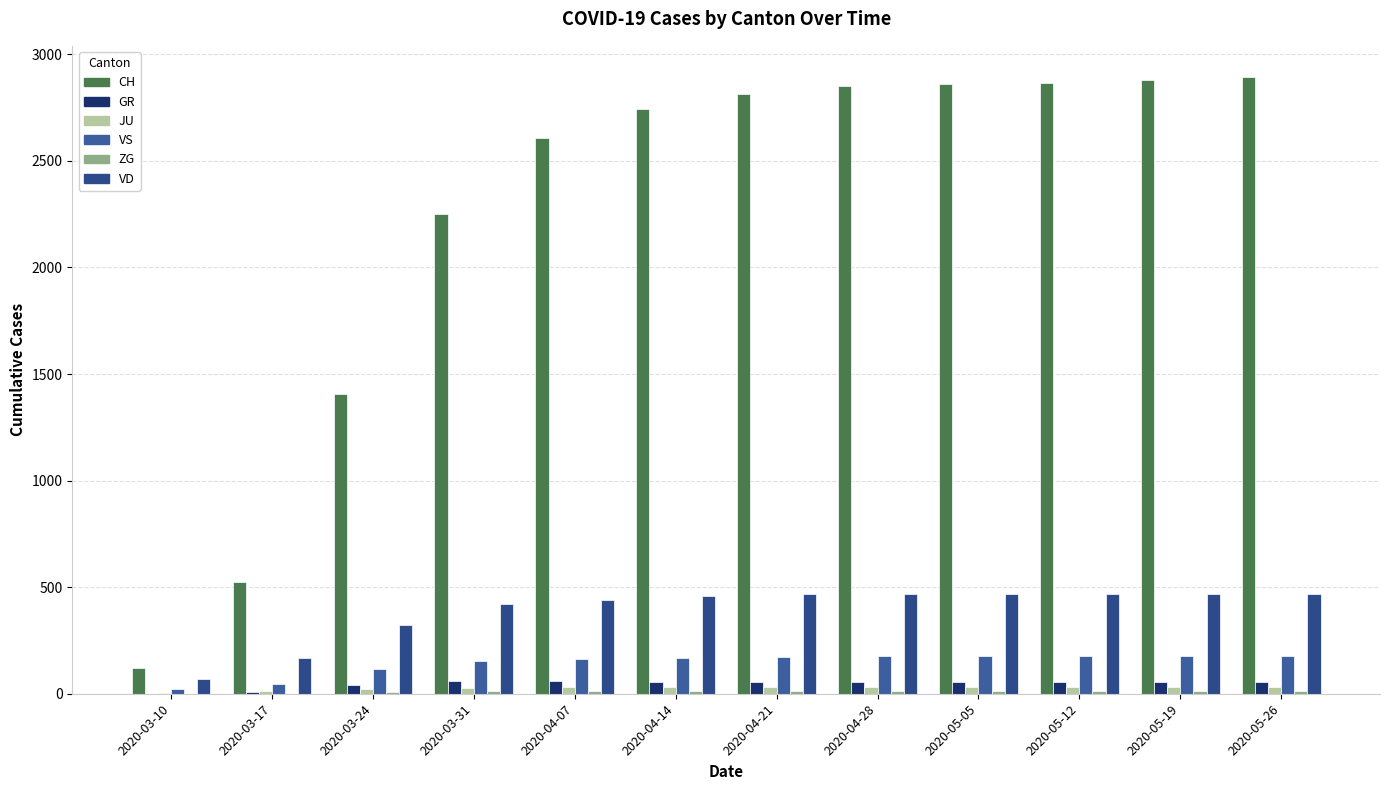

Which series has the largest total across all categories?

CH